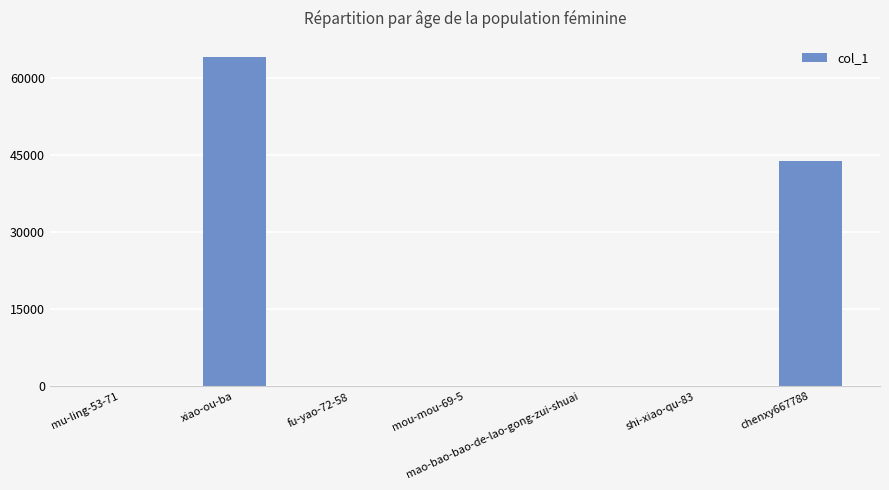

Which label corresponds to the largest value in the chart?

xiao-ou-ba